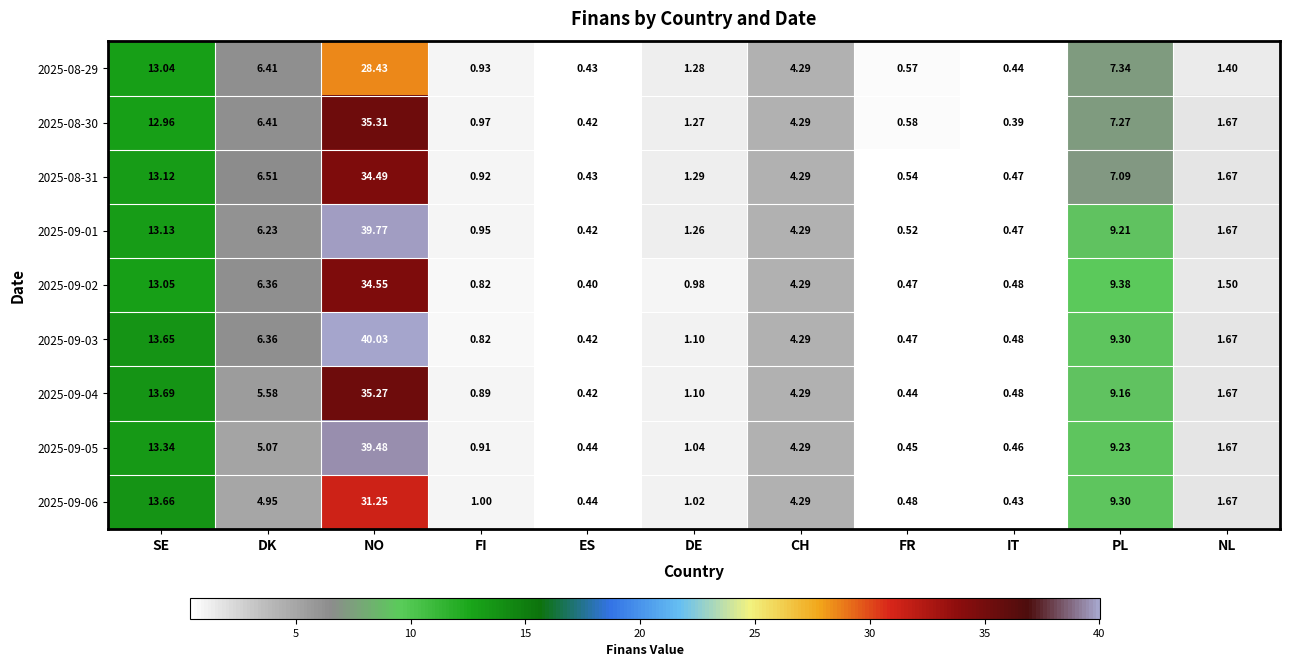

Rank the categories by 2025-09-05 value from lowest to highest.

ES, FR, IT, FI, DE, NL, CH, DK, PL, SE, NO